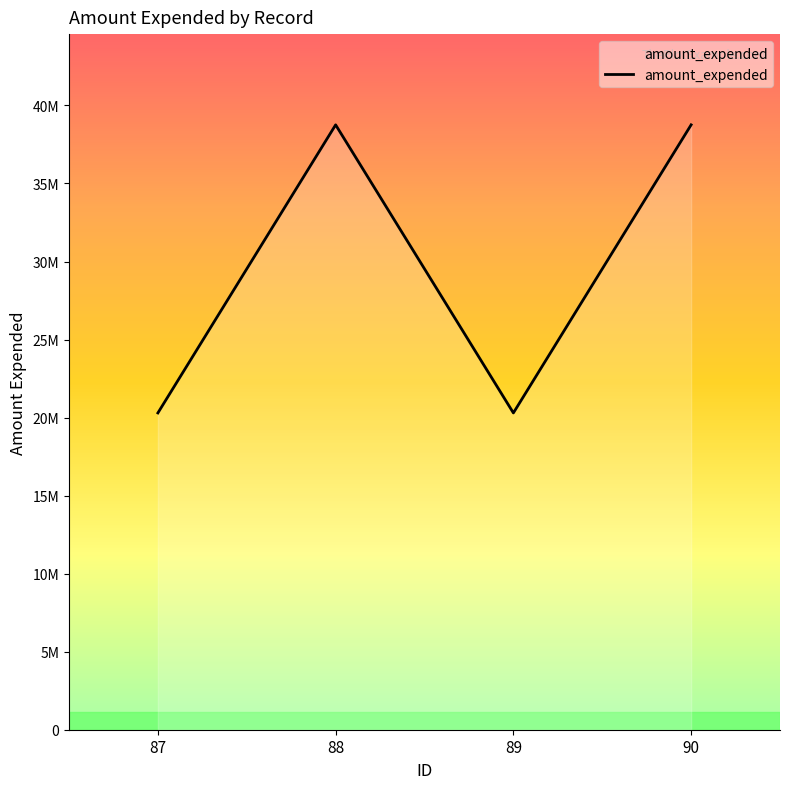

Does the chart have visible grid lines?

No